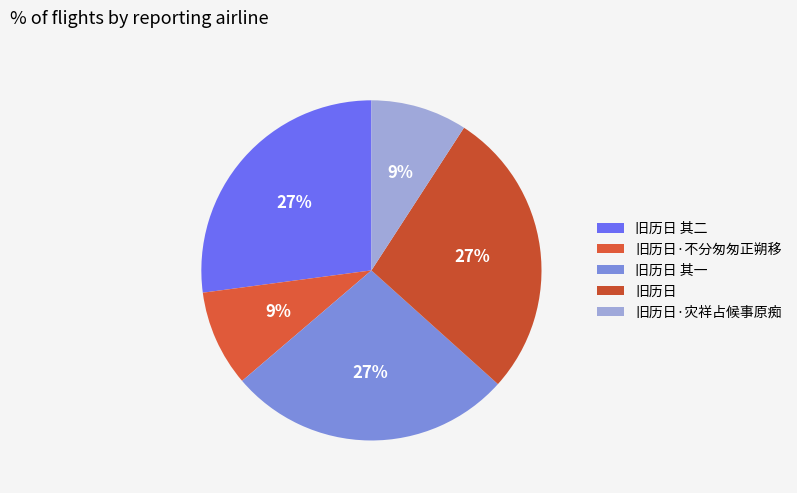

To the nearest percent, what is the combined percentage of 旧历日 其一 and 旧历日?

55%